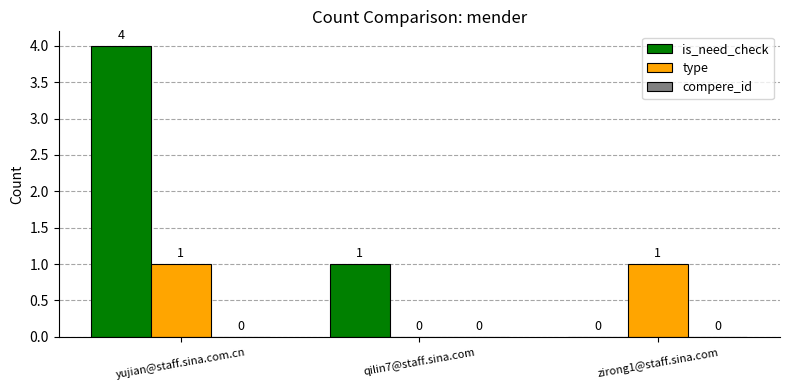

Are the bars grouped side by side (vs. stacked)?

Yes